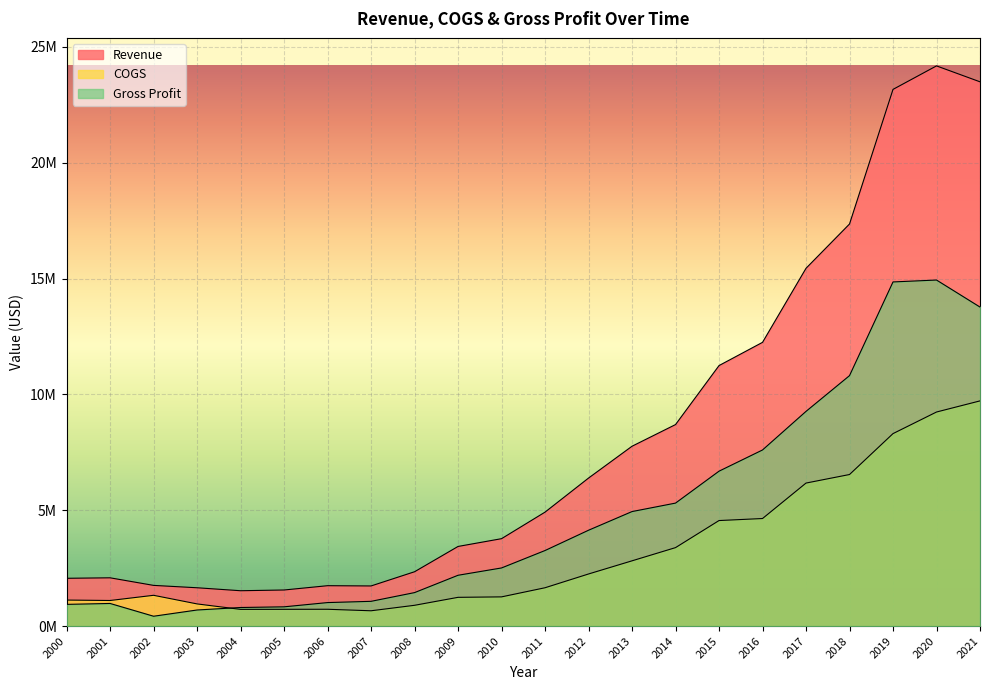

Which series ends up on top after the final intersection of Gross Profit and COGS?

Gross Profit